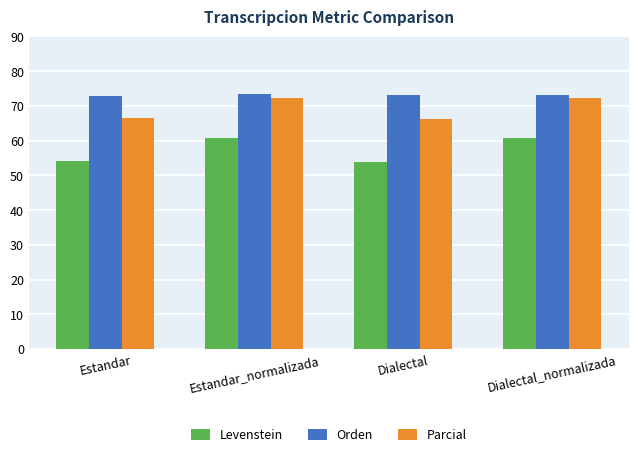

How many data points does each series have?

4